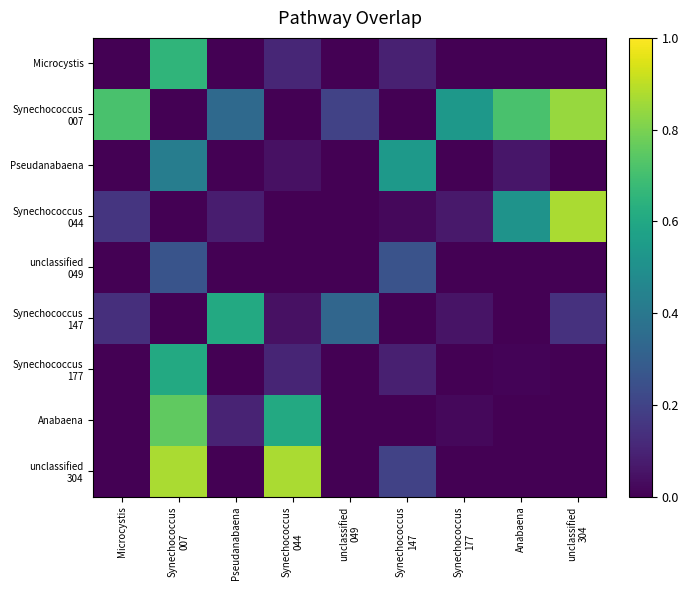

At how many categories does at least one series exceed 0?

9